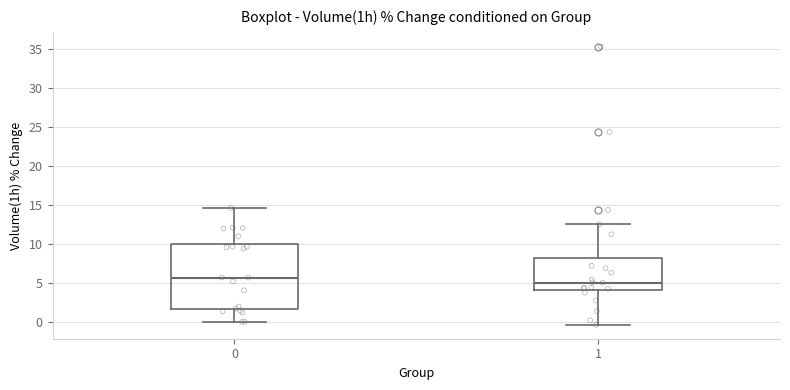

Reading left to right, read every box against the y-axis: the position of its median line, the range the box covers, and the ends of its whiskers. The values are not printed on the chart, so give them approximately, as read against the axis.

0: median 5.5, box 1.5 to 10.0, whiskers 0.0 to 14.5
1: median 5.0, box 4.0 to 8.0, whiskers -0.5 to 12.5